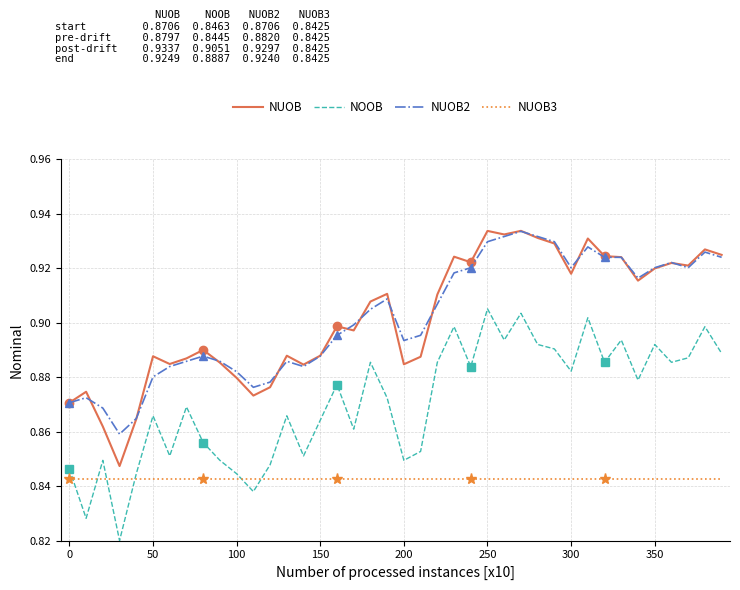

What is the sum of all NUOB2 values?

36.1